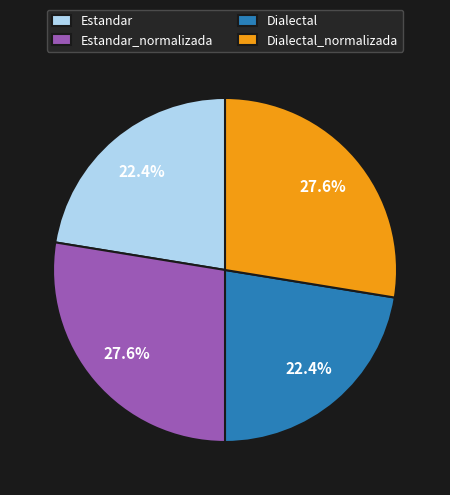

Approximately how many times larger is the value at Estandar compared to Dialectal_normalizada?

0.8